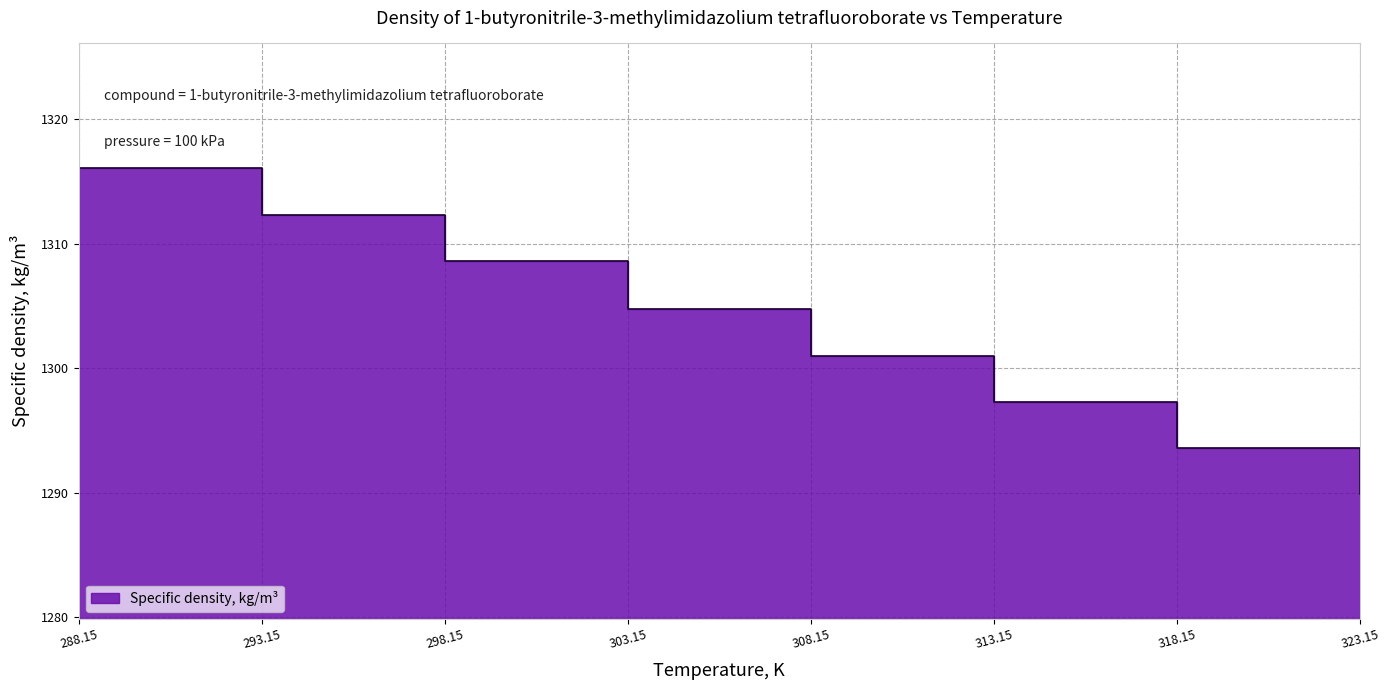

Count the number of categories in the chart.

8